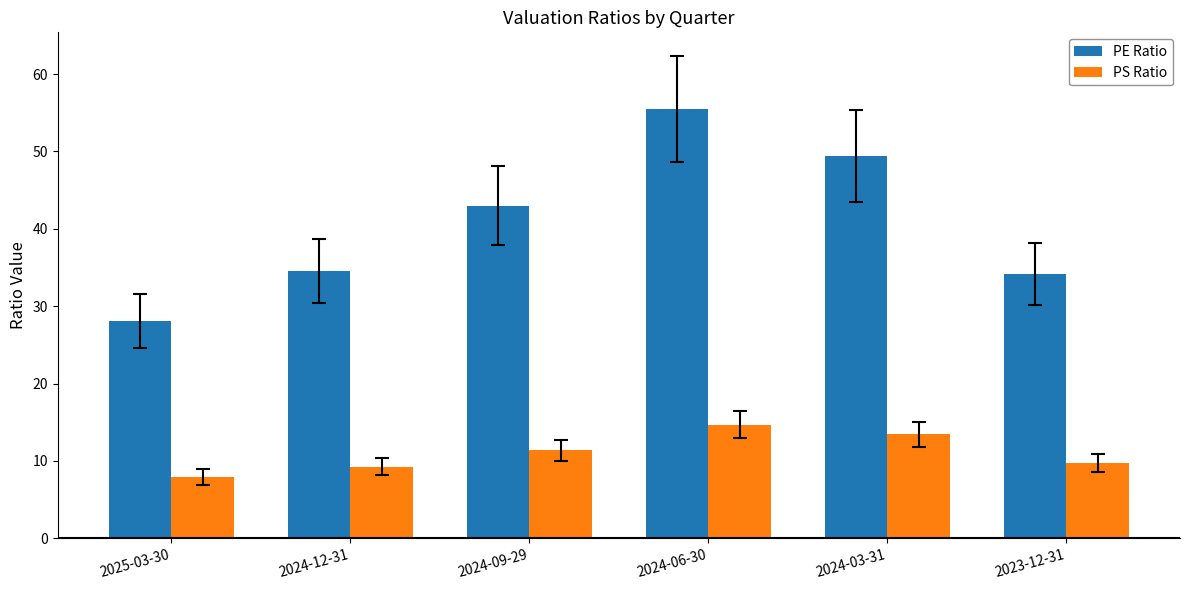

Which label corresponds to the largest value in the chart?

2024-06-30